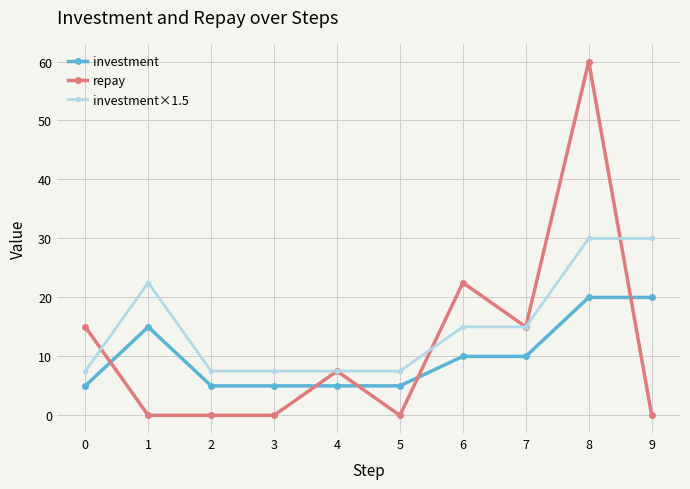

What is the difference between the second highest and minimum values in the investment series?

15.0